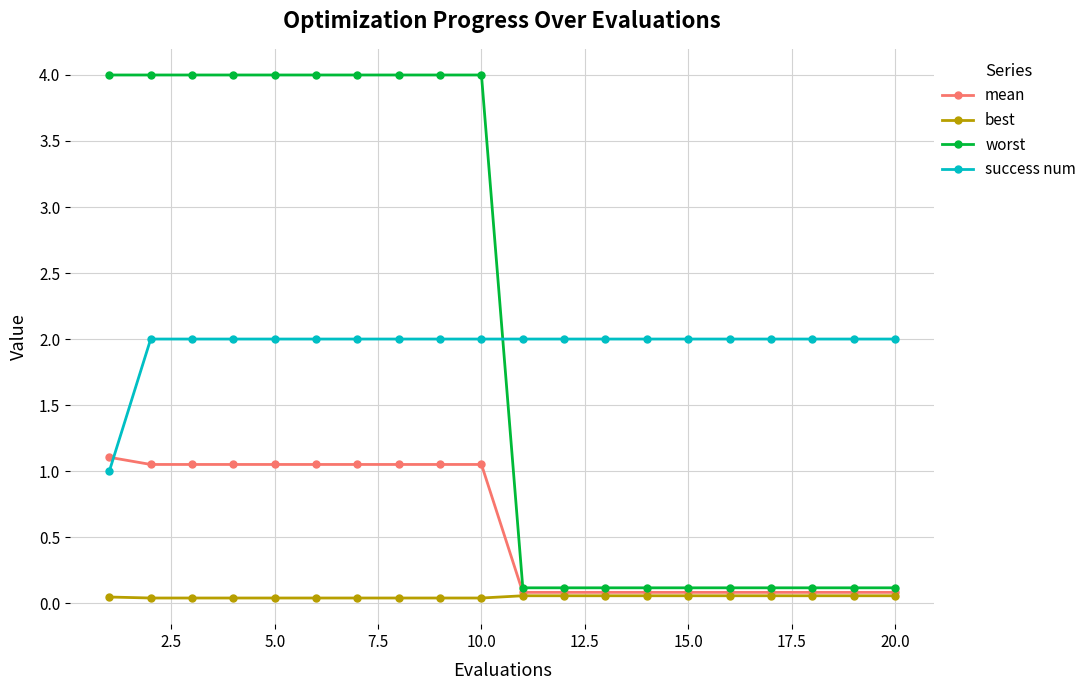

At how many categories does at least one series exceed 1?

20